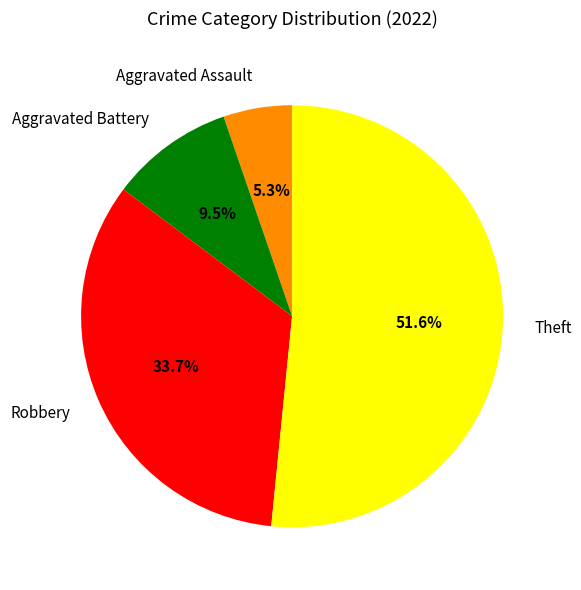

Rank the categories by value from highest to lowest.

Theft, Robbery, Aggravated Battery, Aggravated Assault